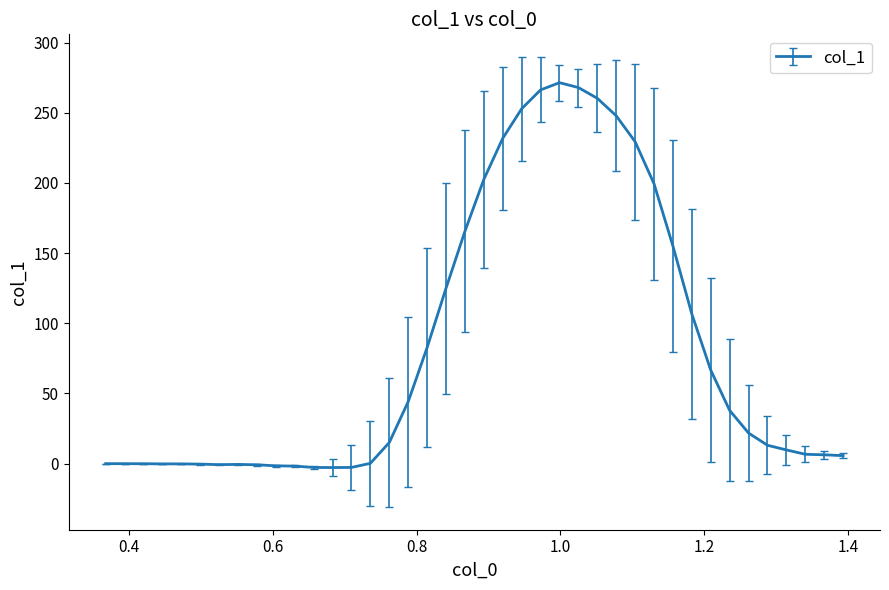

What is the greatest value displayed?

271.5